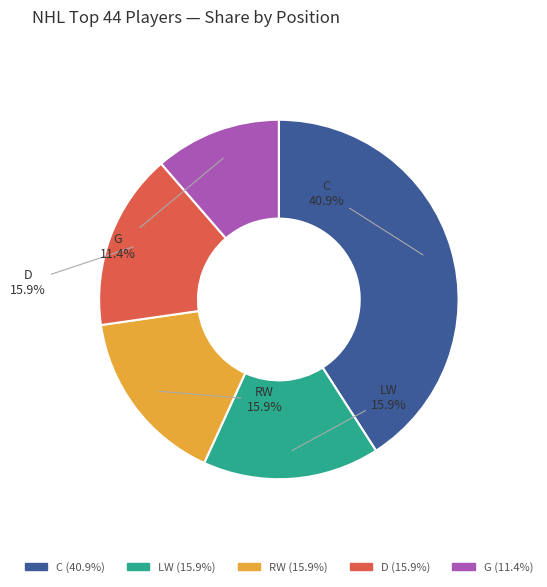

What percentage is the C slice, to the nearest percent?

41%